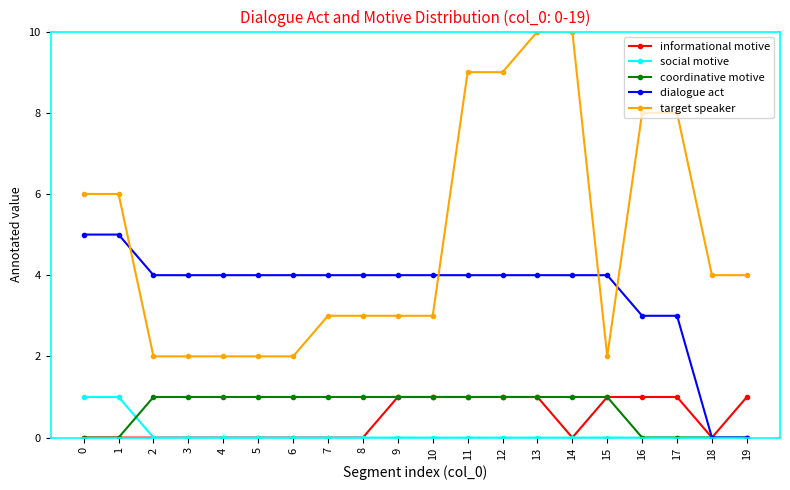

How many times do dialogue act and target speaker cross each other?

4